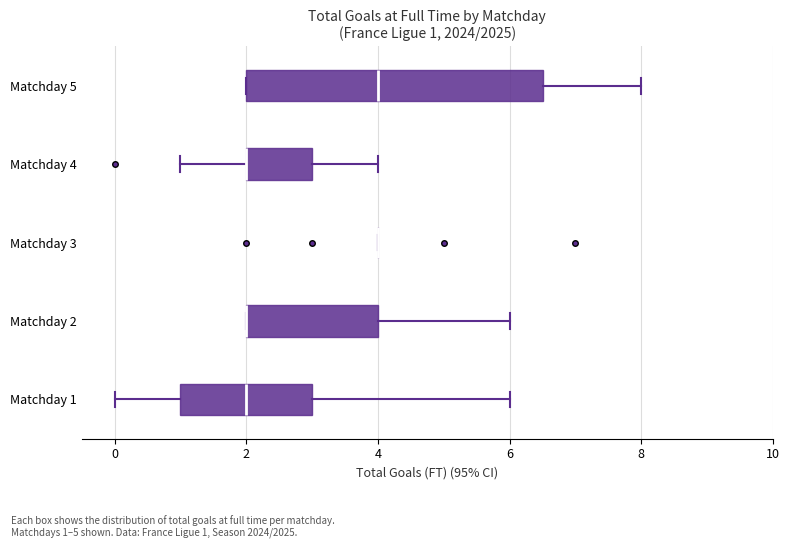

Comparing the boxes themselves (not the whiskers), which one is the widest?

Matchday 5